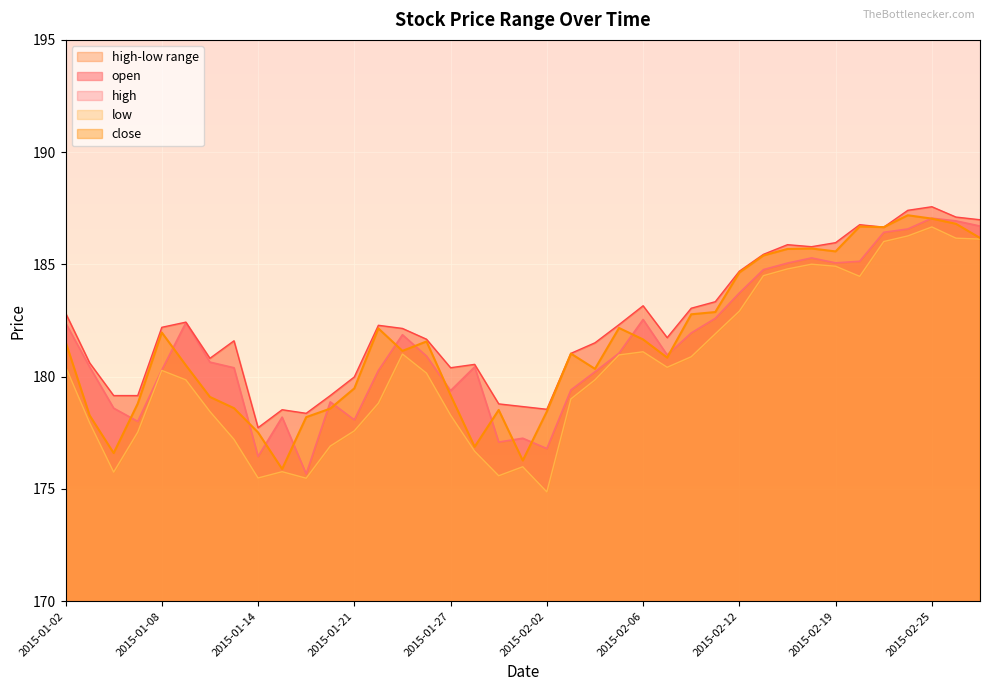

At which category is the sum across all series the highest?

2015-02-25